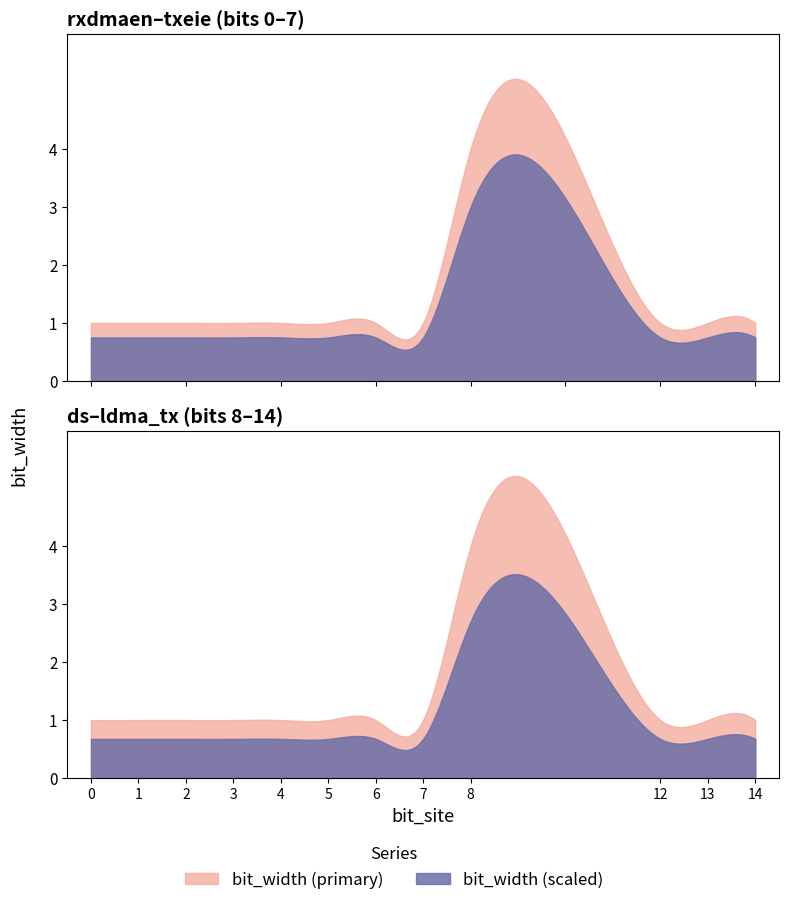

Does the chart display data point markers on the line(s)?

No